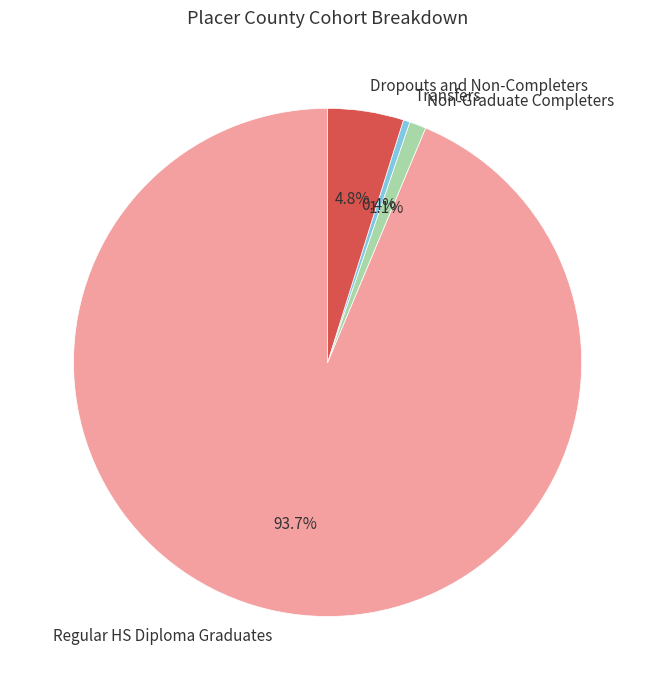

What percentage do Transfers and Regular HS Diploma Graduates together represent?

94.1%